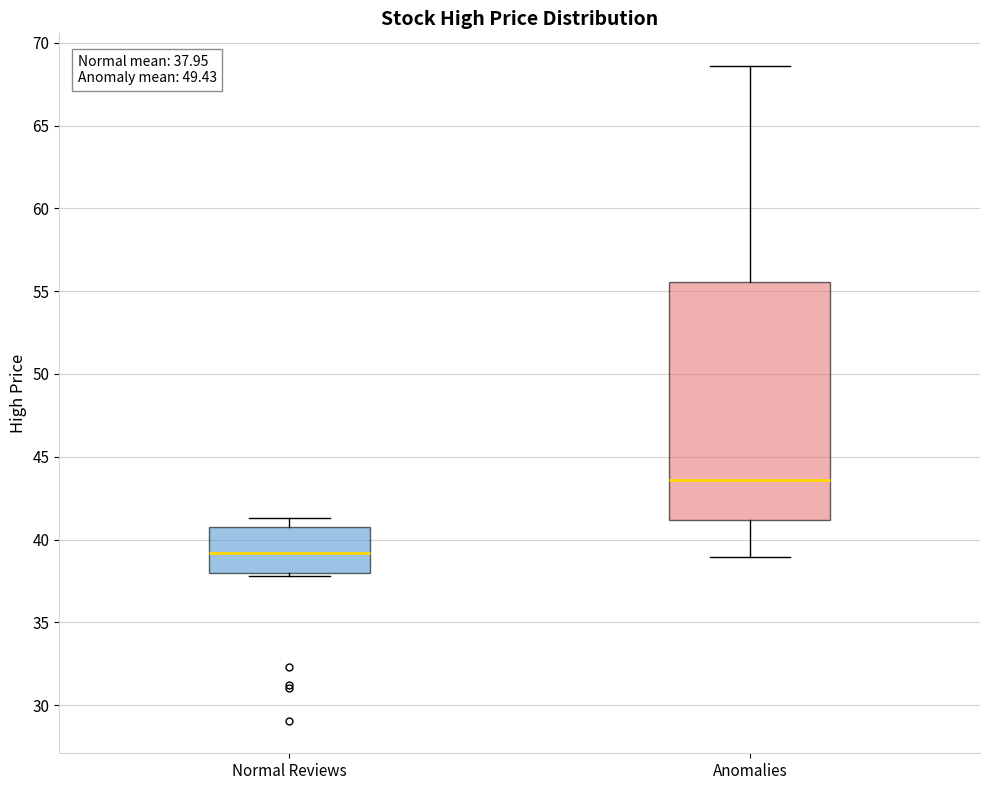

Which box is the tallest, from its lower edge to its upper edge?

Anomalies